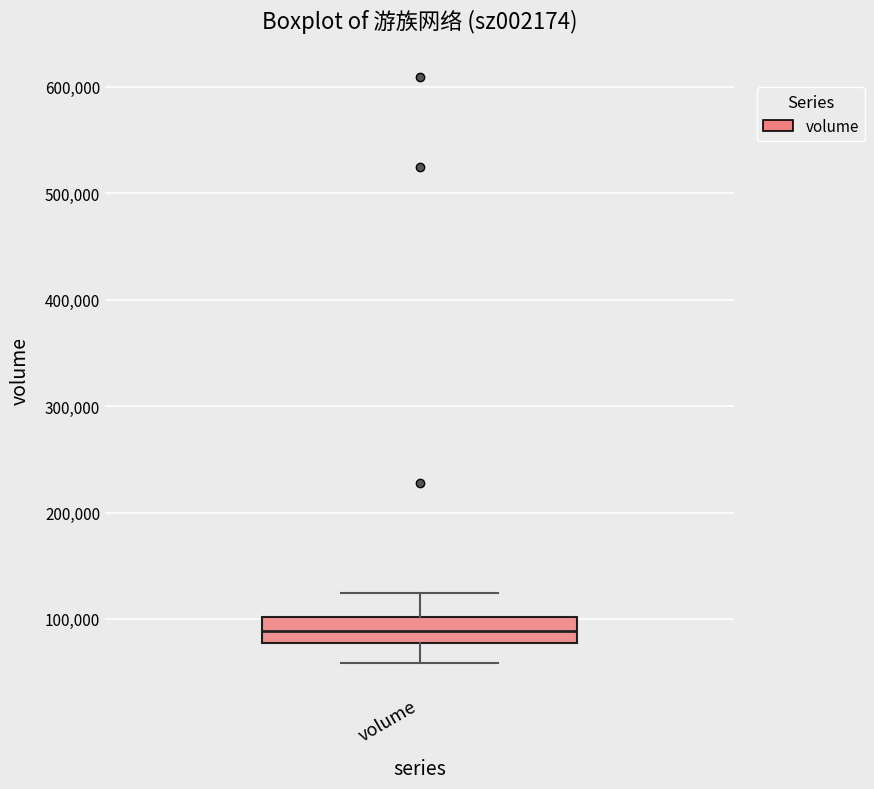

Transcribe this box plot: give where the median line is, the range the box spans, and where the two whiskers end, as read against the y-axis. The values are not printed on the chart, so give them approximately, as read against the axis.

median 90000, box 80000 to 100000, whiskers 60000 to 120000